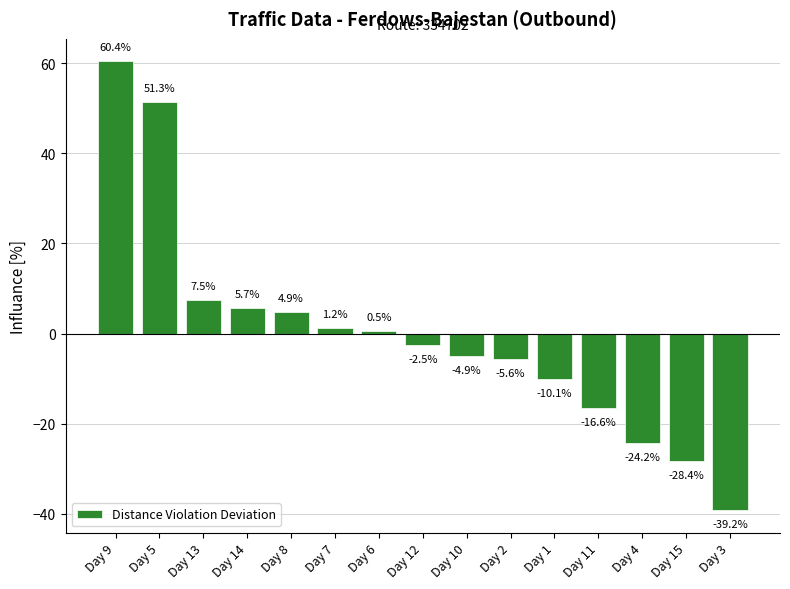

Are the bars horizontal?

No